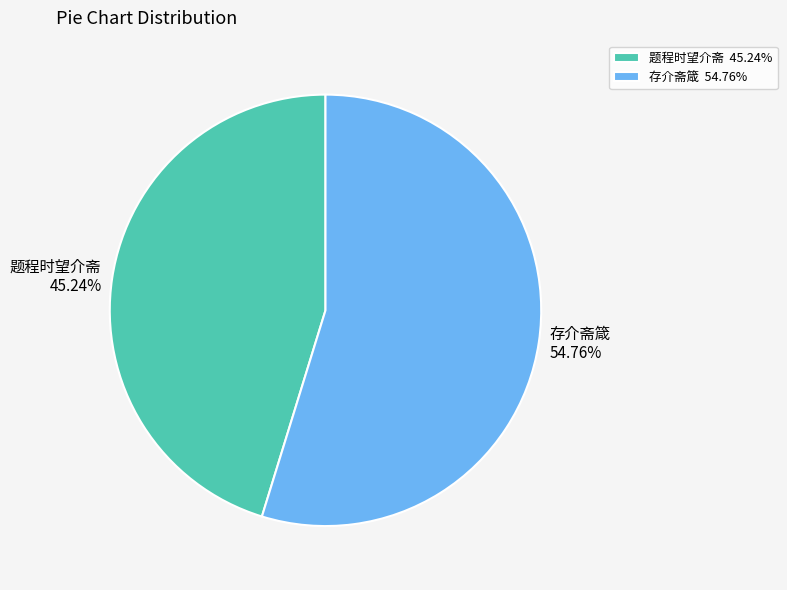

Rank the categories by value from lowest to highest.

题程时望介斋, 存介斋箴